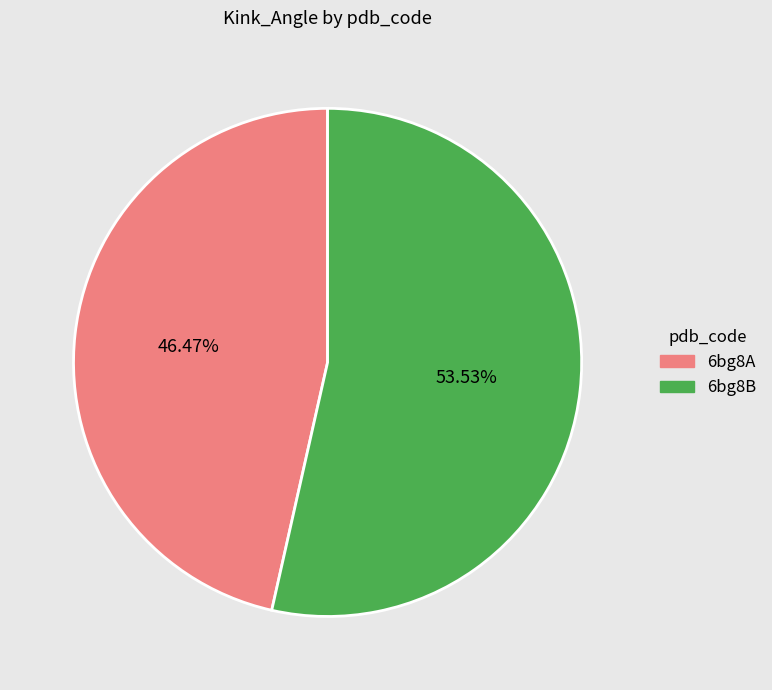

Is it true that 6bg8B is 47% of the pie?

False